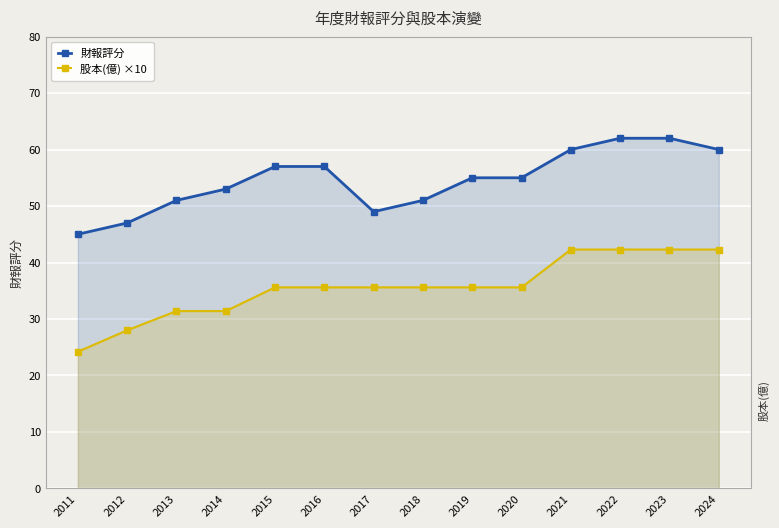

Rank the series at 2022 from highest to lowest value.

財報評分, 股本(億) ×10